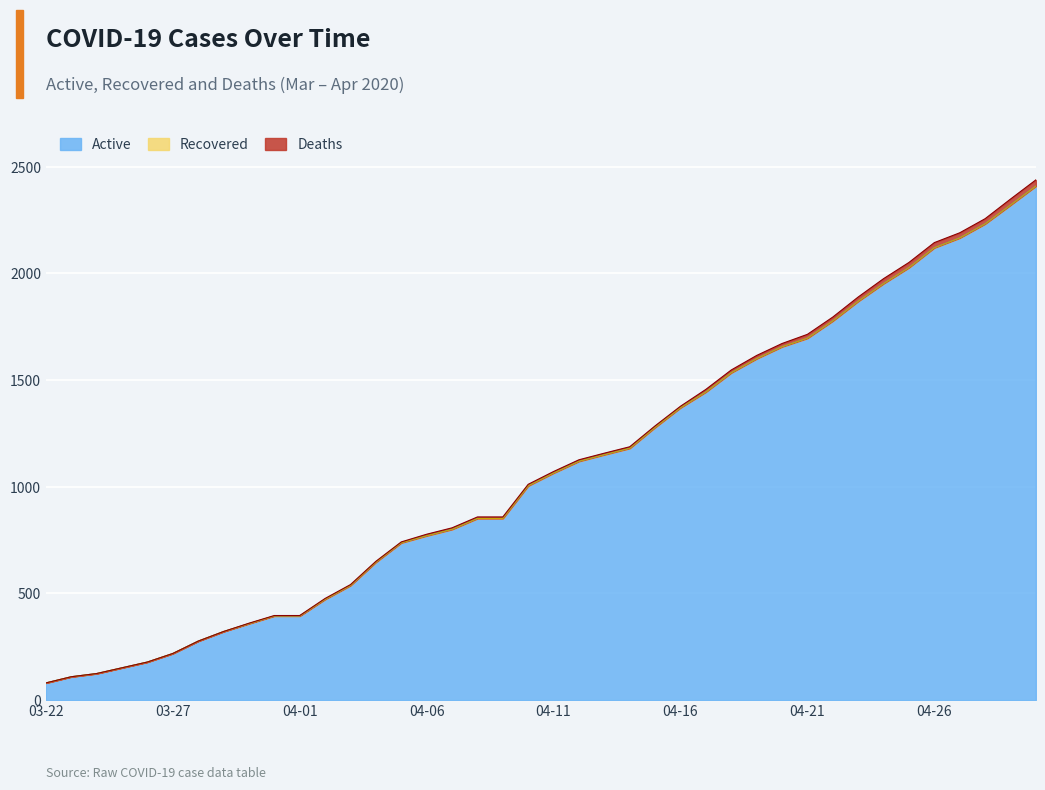

Which has a higher value, 04-04 or 04-25?

04-25